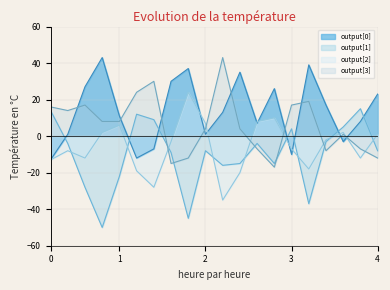

Count the number of data series in this chart.

4